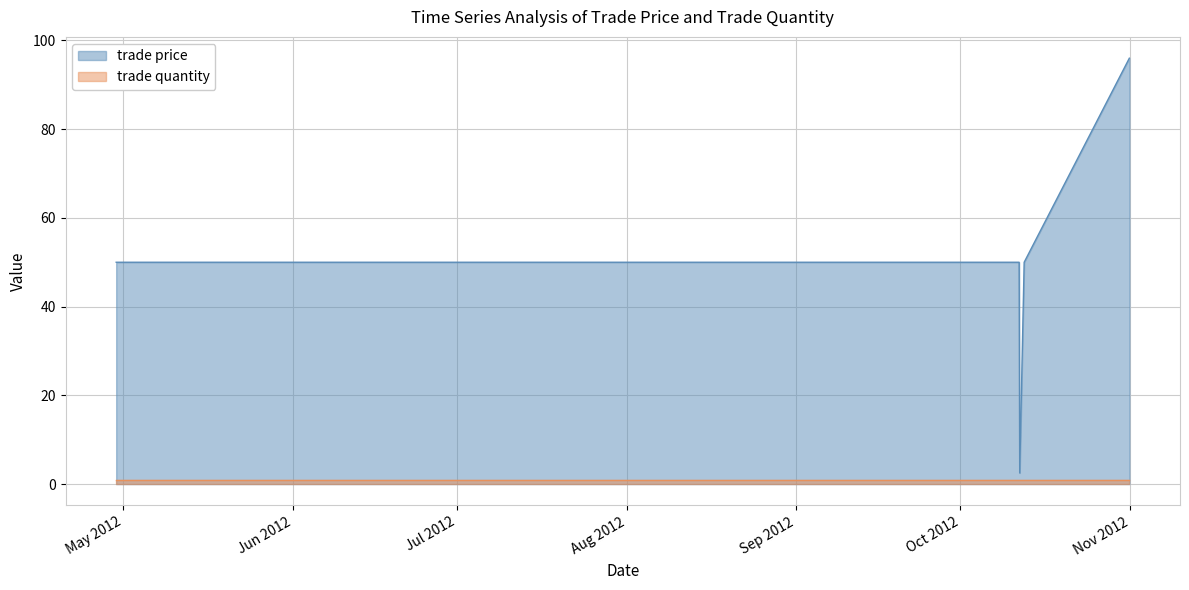

The chart shows a value of 86.0 at Oct/12/2012 15:27:49. True or false?

False